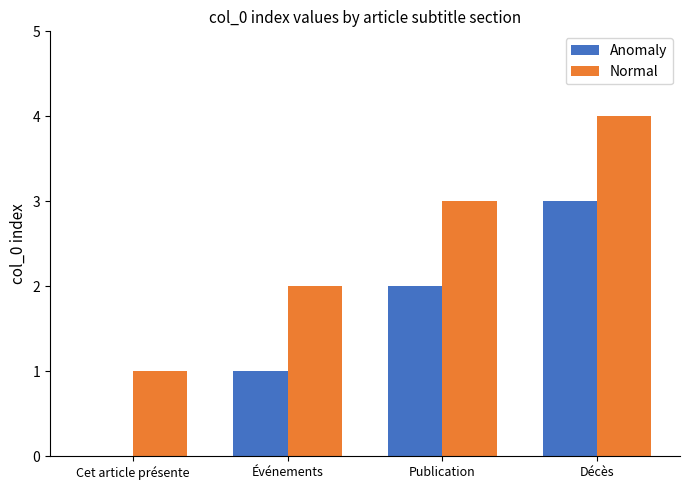

What is the maximum value shown in the chart?

4